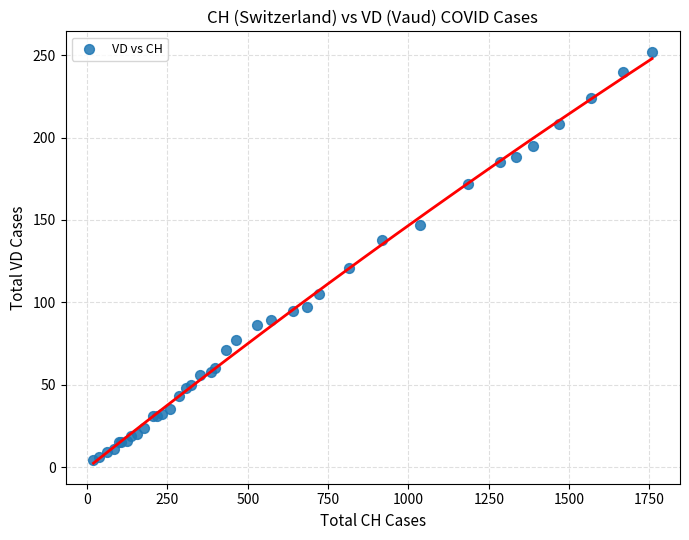

What Y value in the scatter plot is closest to 128?

121